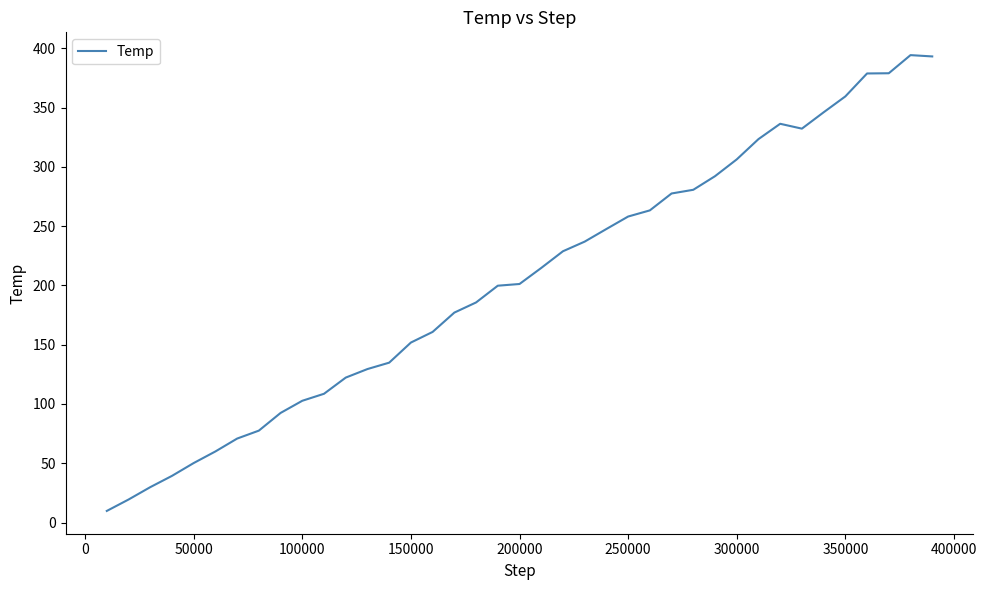

What is the greatest value displayed?

394.3